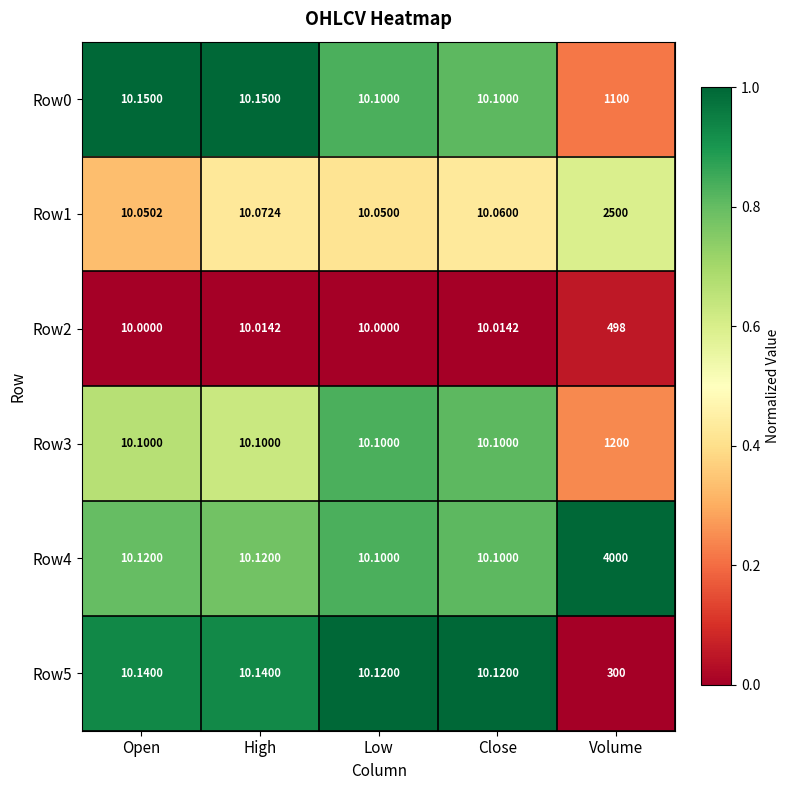

At which category is the sum across all series the highest?

Volume